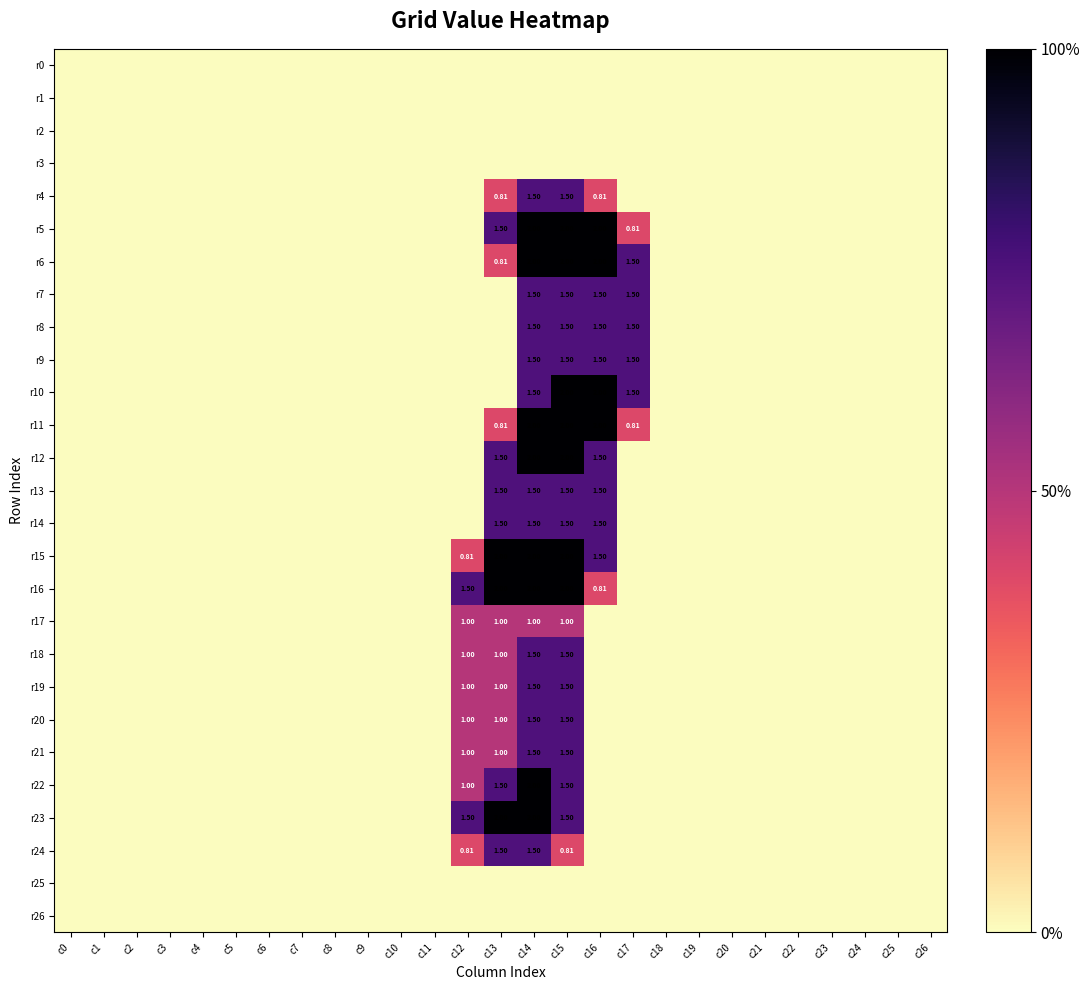

Where is r23 nearest to the value 1?

c12